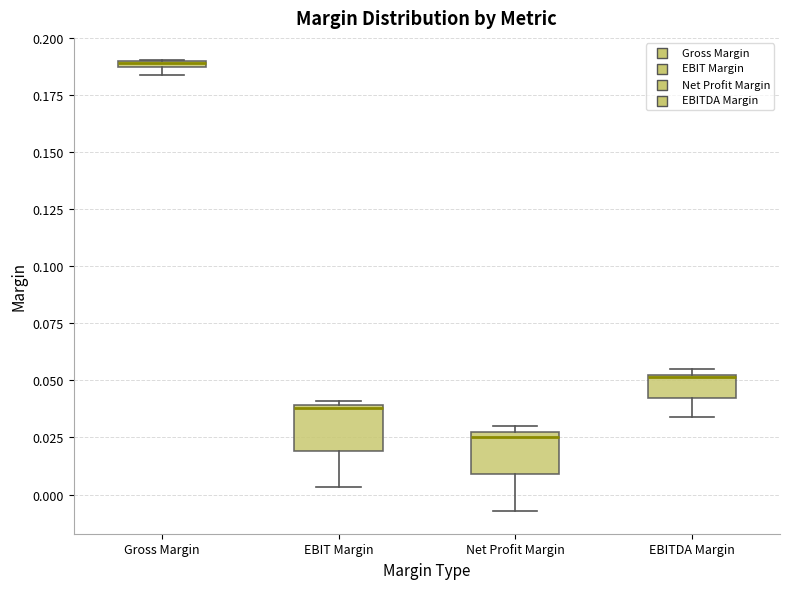

Where does the lower whisker of the box for Net Profit Margin end on the y-axis? The values are not printed on the chart, so give them approximately, as read against the axis.

-0.005